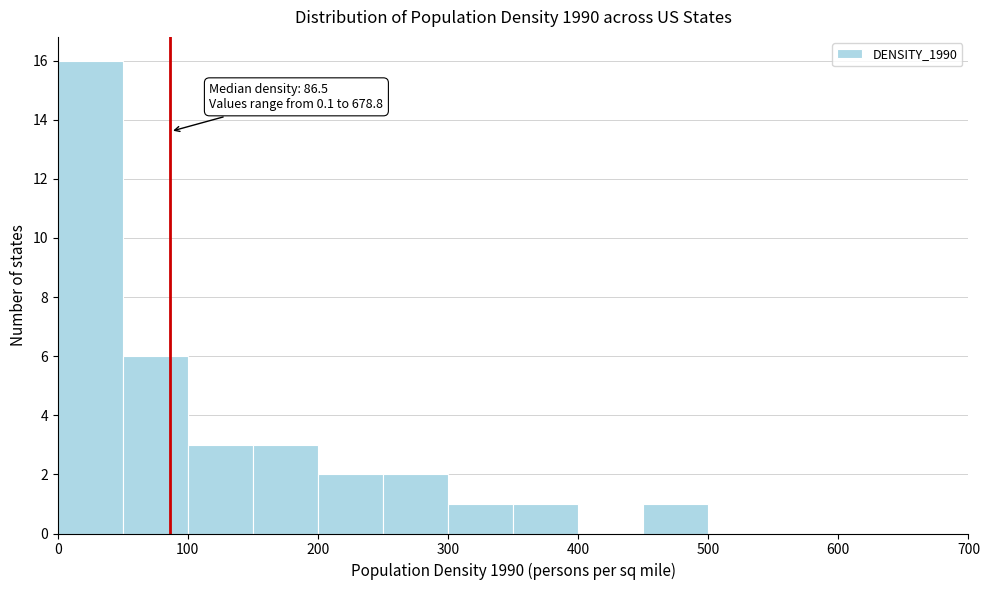

Over which range of the x-axis is the bar tallest?

0 to 50